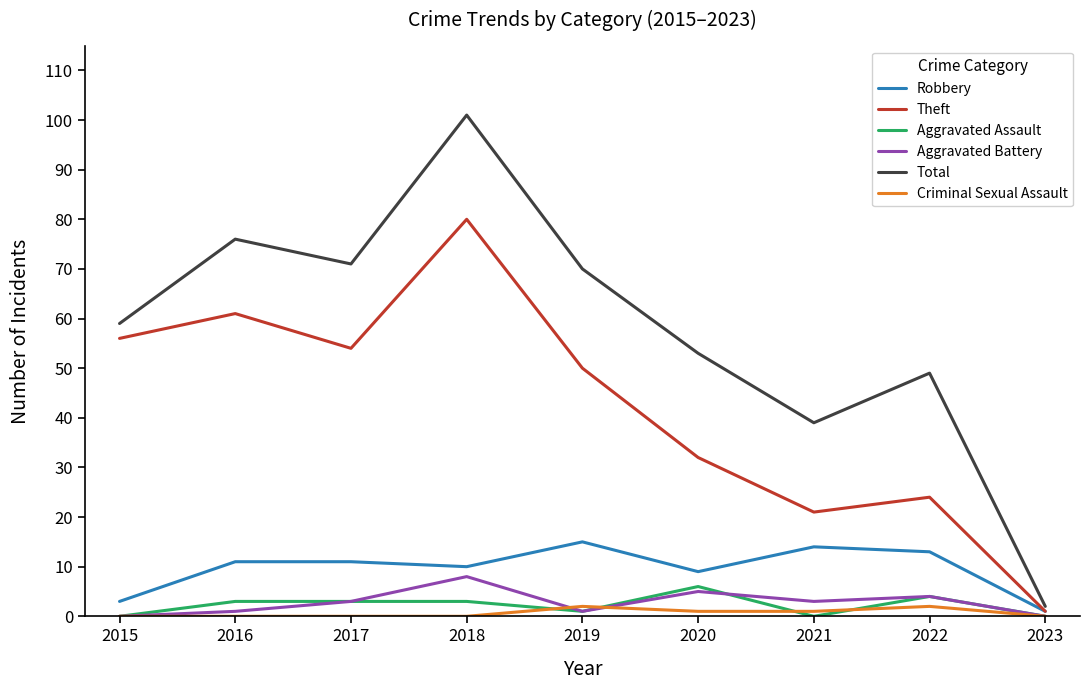

Which series has the widest spread of values?

Total